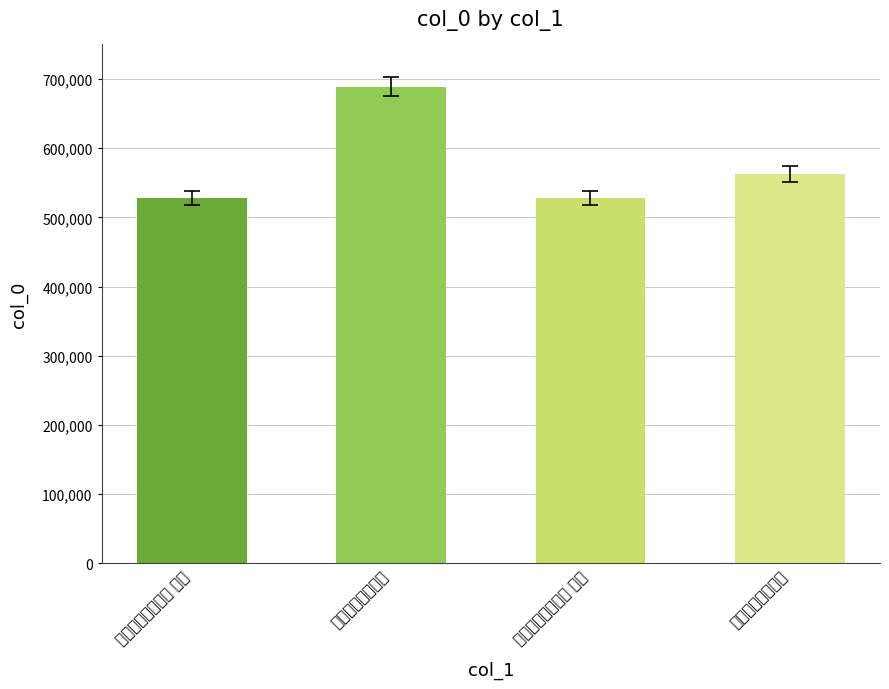

How many values exceed 562522?

1